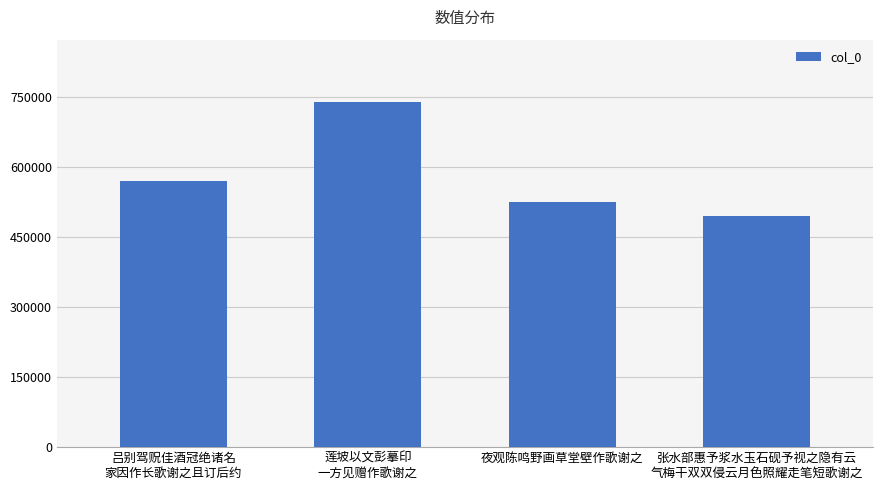

What is the label of the 1st bar from the left?

吕别驾贶佳酒冠绝诸名
家因作长歌谢之且订后约